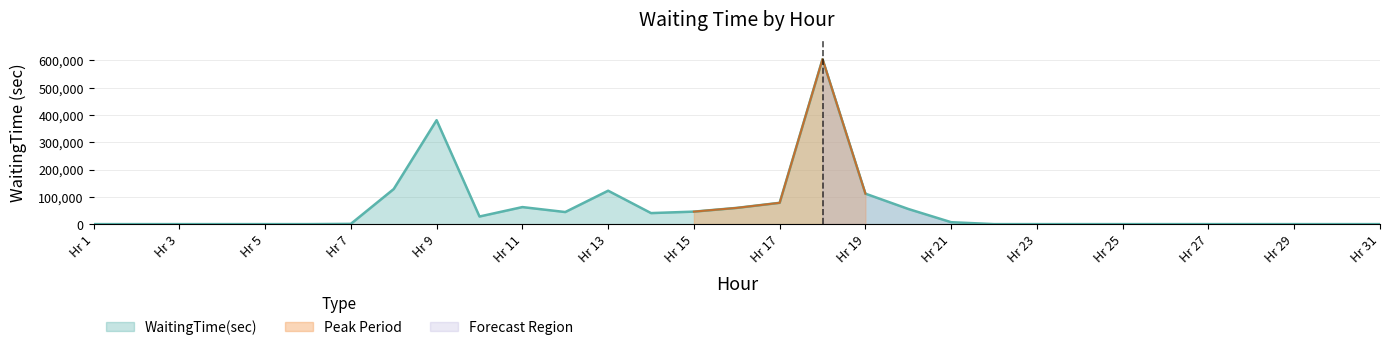

Where is WaitingTime(sec) nearest to the value 302447?

Hr 9